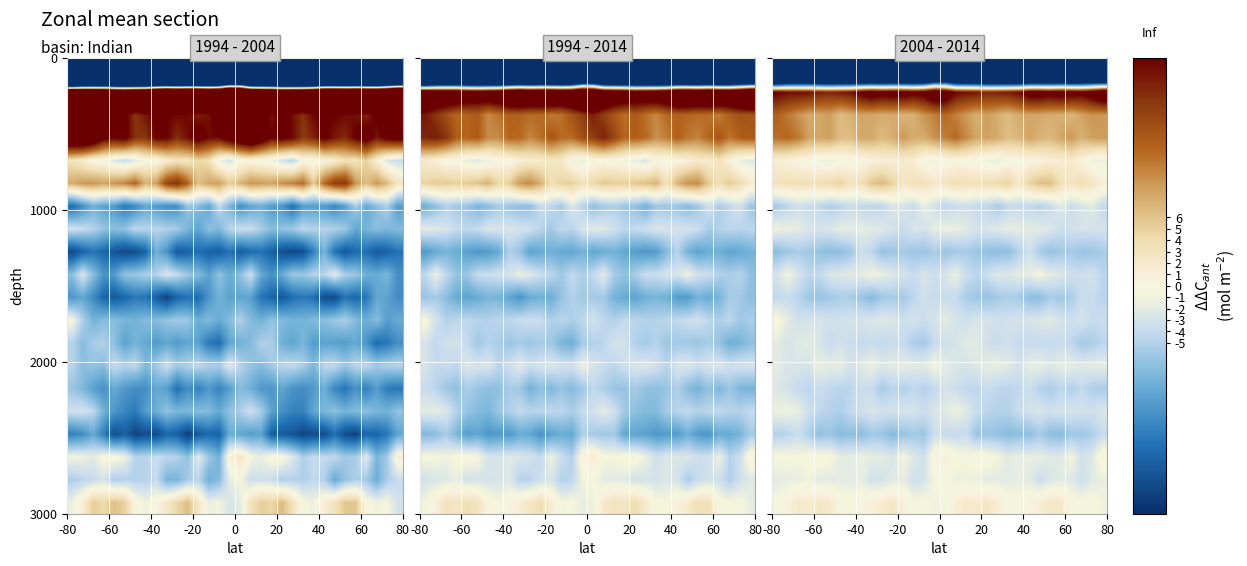

What is the greatest value displayed?

27.3